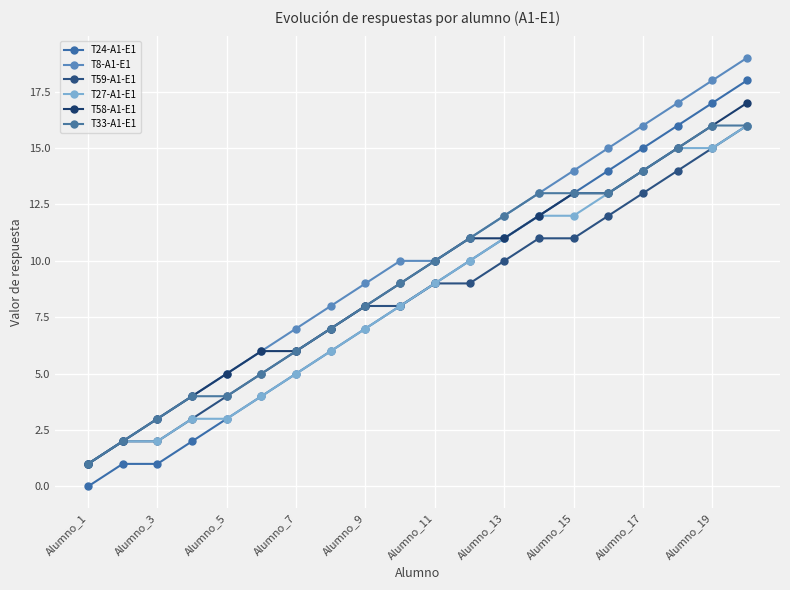

What is the difference between the second highest and second lowest values in the T27-A1-E1 series?

13